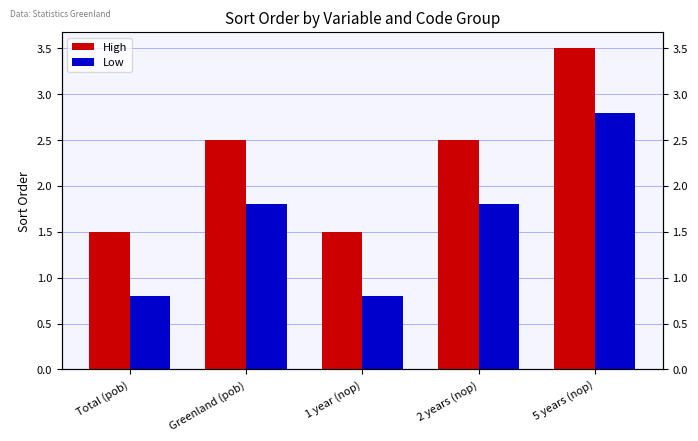

What is the sum of all Low values?

8.0